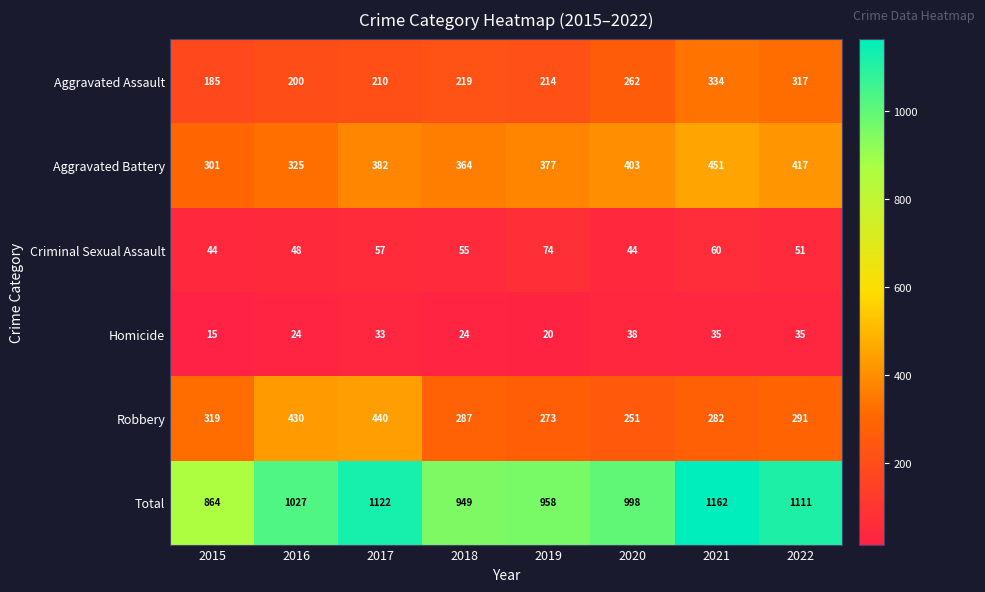

What is the minimum value shown in the chart?

15